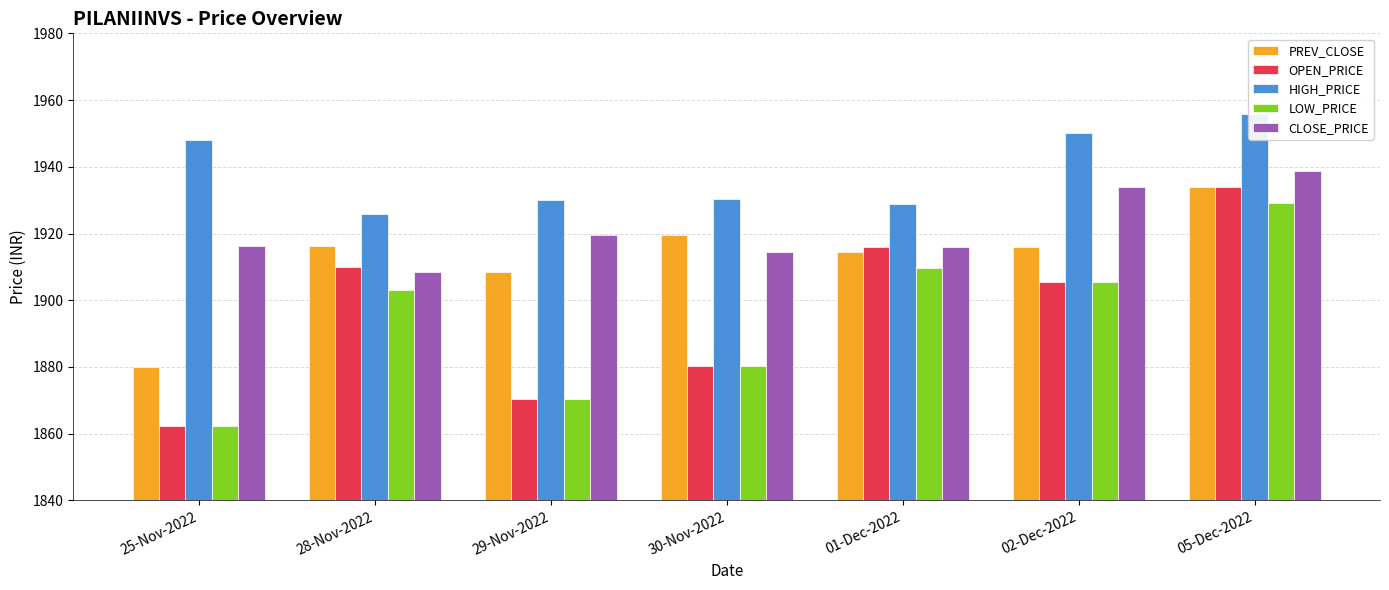

Reading right to left, list all the values displayed in this chart.

PREV_CLOSE: 05-Dec-2022=1934.0	02-Dec-2022=1915.9	01-Dec-2022=1914.5	30-Nov-2022=1919.7	29-Nov-2022=1908.5	28-Nov-2022=1916.2	25-Nov-2022=1879.9
OPEN_PRICE: 05-Dec-2022=1934.0	02-Dec-2022=1905.5	01-Dec-2022=1916.1	30-Nov-2022=1880.3	29-Nov-2022=1870.5	28-Nov-2022=1910.0	25-Nov-2022=1862.4
HIGH_PRICE: 05-Dec-2022=1956.0	02-Dec-2022=1950.0	01-Dec-2022=1929.0	30-Nov-2022=1930.4	29-Nov-2022=1930.0	28-Nov-2022=1926.0	25-Nov-2022=1948.0
LOW_PRICE: 05-Dec-2022=1929.1	02-Dec-2022=1905.5	01-Dec-2022=1909.5	30-Nov-2022=1880.3	29-Nov-2022=1870.5	28-Nov-2022=1903.0	25-Nov-2022=1862.4
CLOSE_PRICE: 05-Dec-2022=1938.8	02-Dec-2022=1934.0	01-Dec-2022=1915.9	30-Nov-2022=1914.5	29-Nov-2022=1919.7	28-Nov-2022=1908.5	25-Nov-2022=1916.2